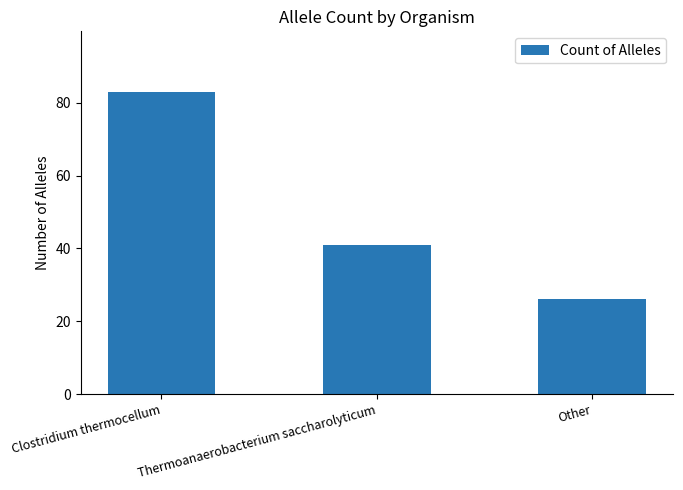

Approximately how many times larger is the value at Other compared to Clostridium thermocellum?

0.3